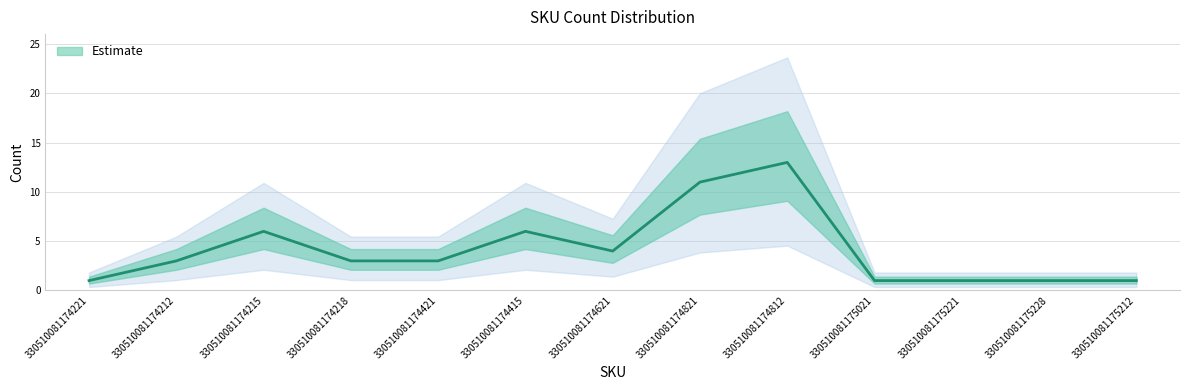

Reading right to left, list all the values displayed in this chart.

1	1	1	1	13	11	4	6	3	3	6	3	1